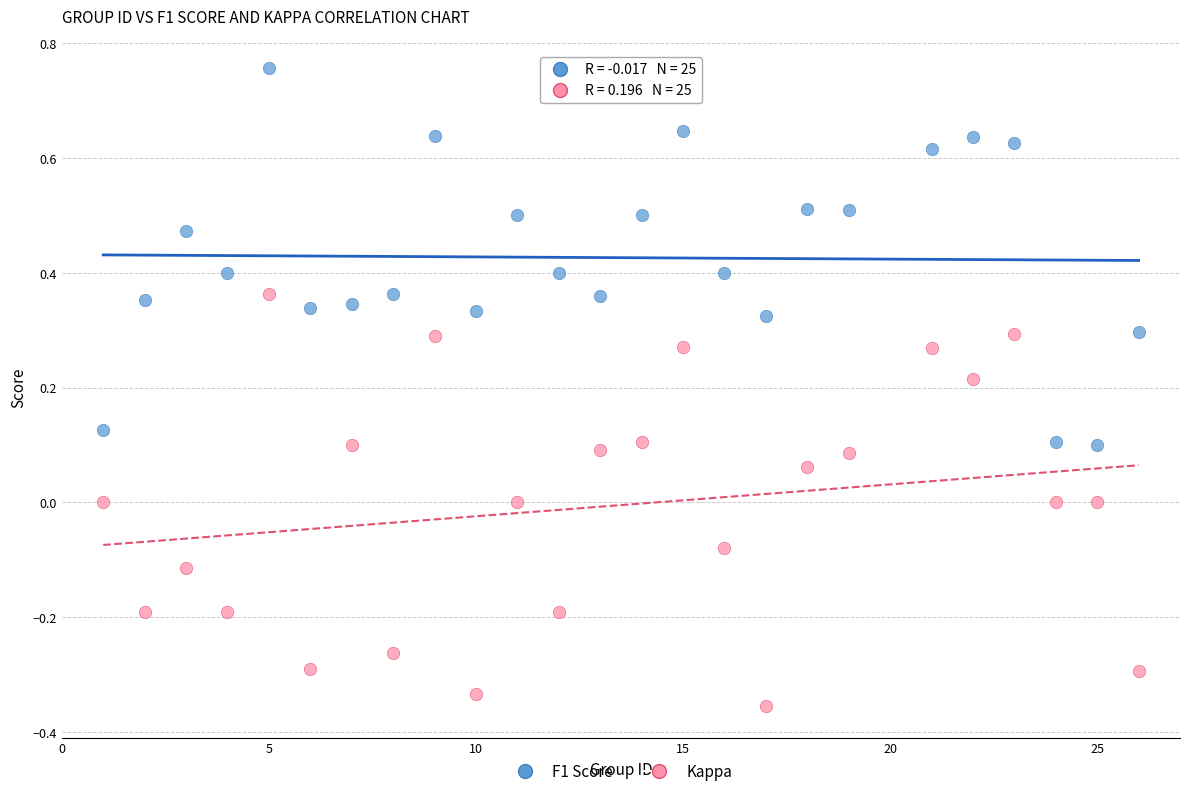

Which series has the widest spread of Y values?

Kappa